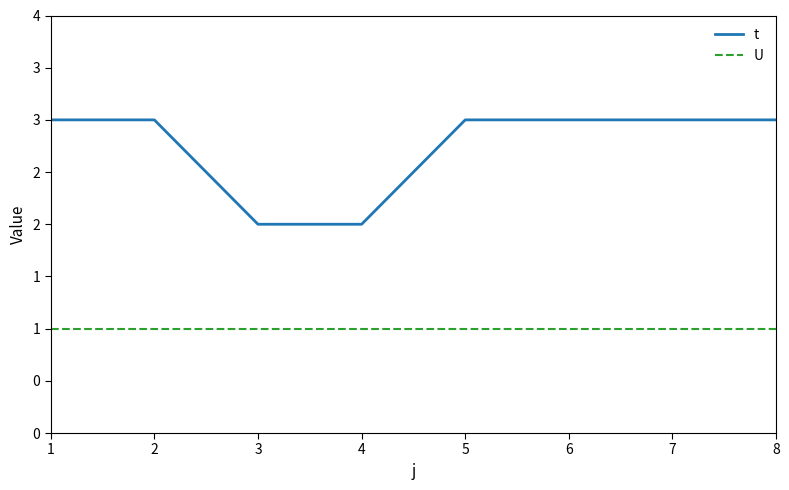

Rank the series by their maximum value, from lowest to highest.

U, t